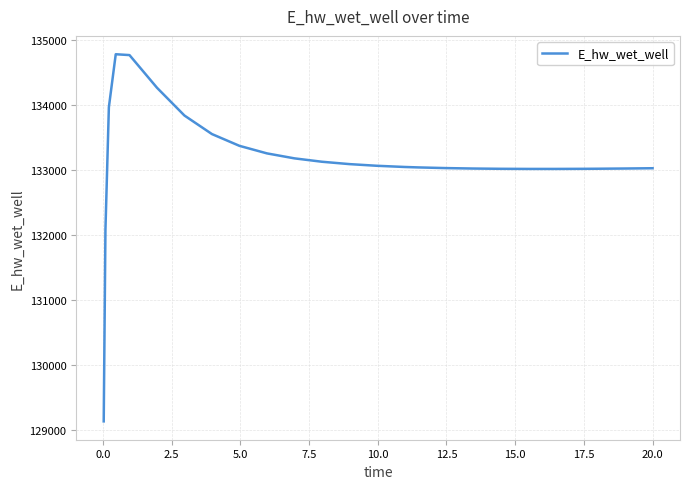

What is the average value?

133140.4